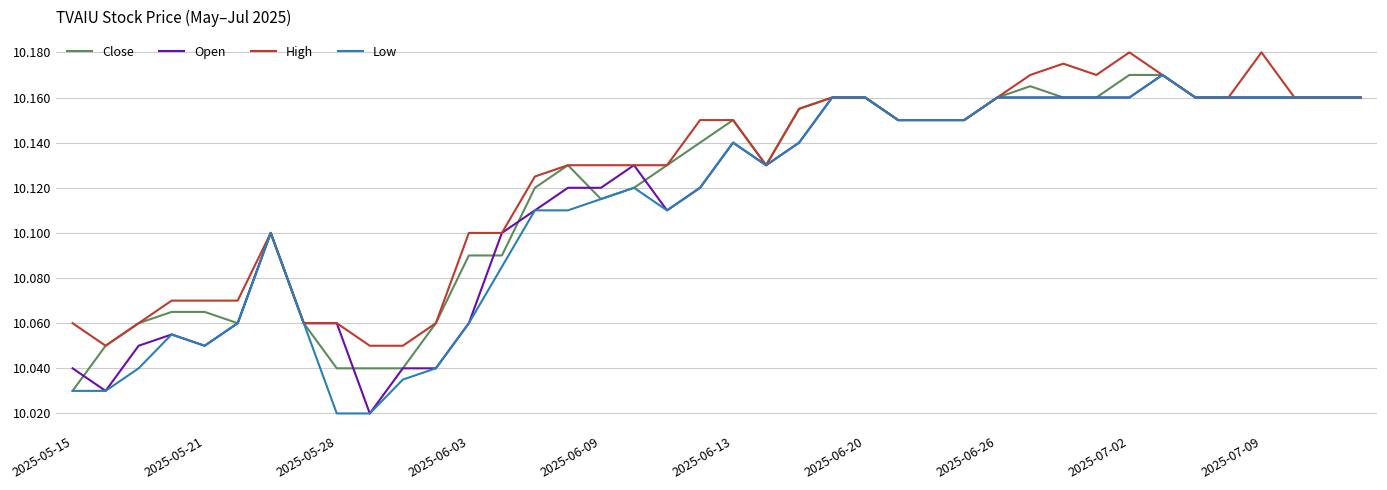

Count the Close values in the range 10 to 11.

40